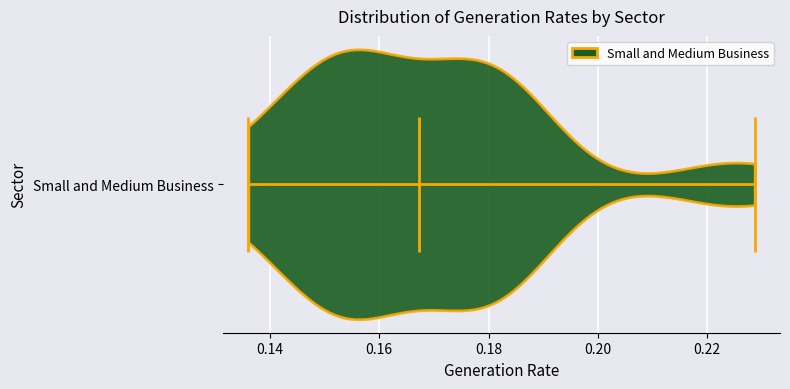

Read this violin plot against the x-axis: where its median line is, and the lowest and highest points the violin reaches. The values are not printed on the chart, so give them approximately, as read against the axis.

median line 0.168, lowest point 0.136, highest point 0.228